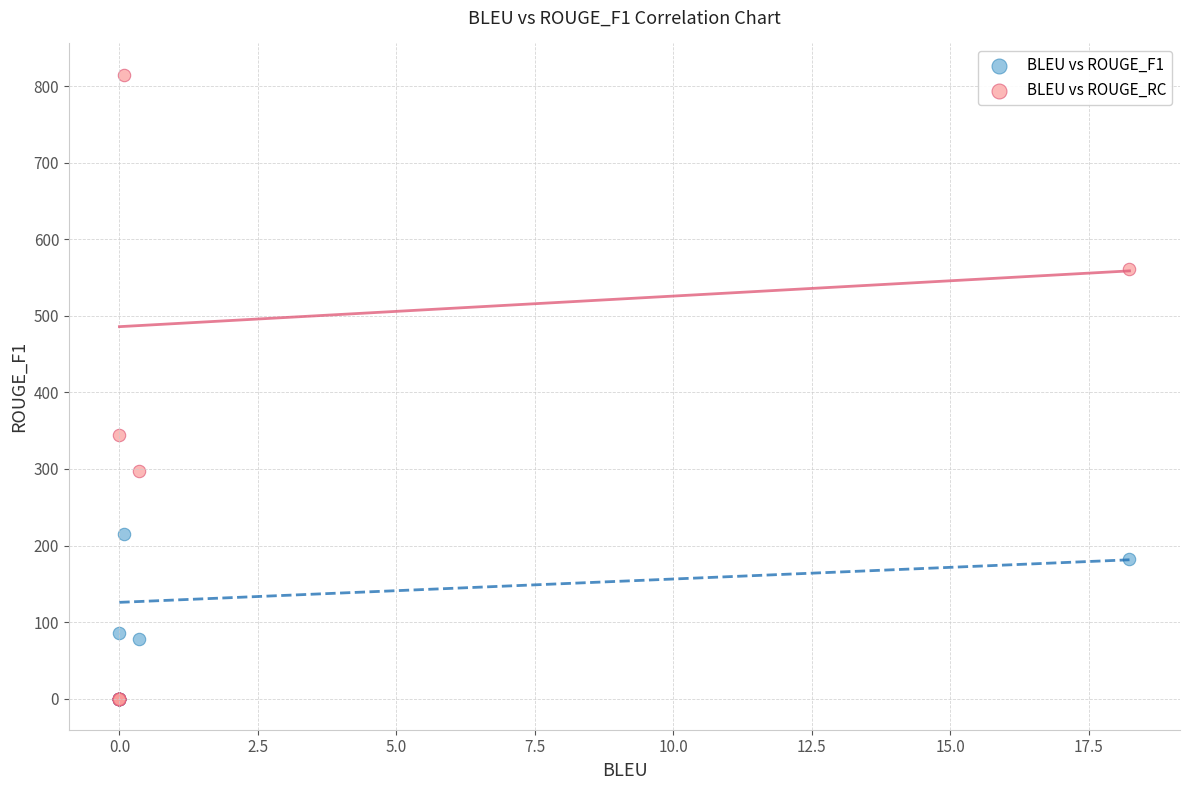

Across all series, what Y value is closest to 407?

344.7